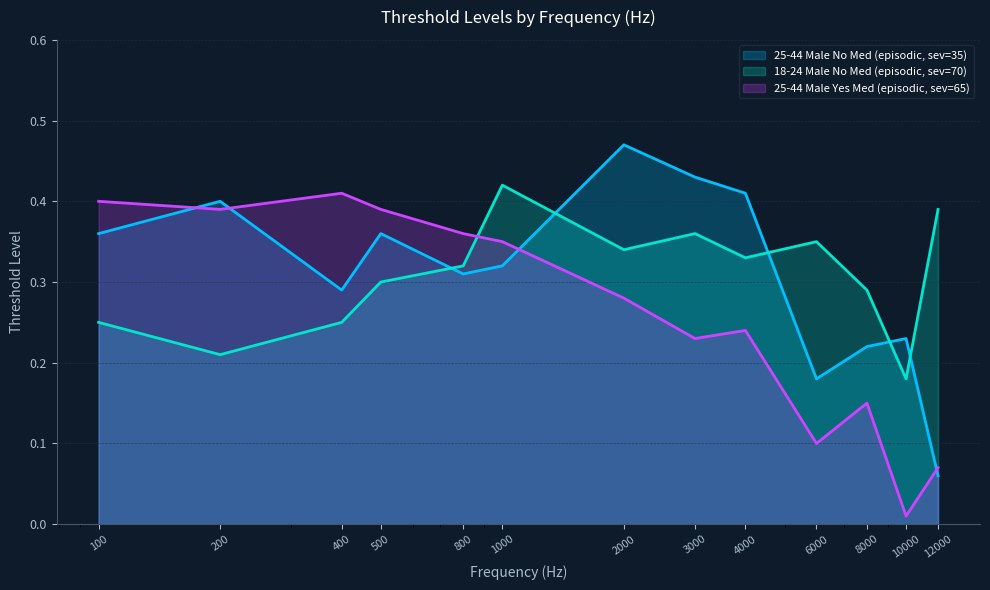

Which series ends up on top after the final intersection of 25-44 Male Yes Med (episodic, sev=65) and 18-24 Male No Med (episodic, sev=70)?

18-24 Male No Med (episodic, sev=70)